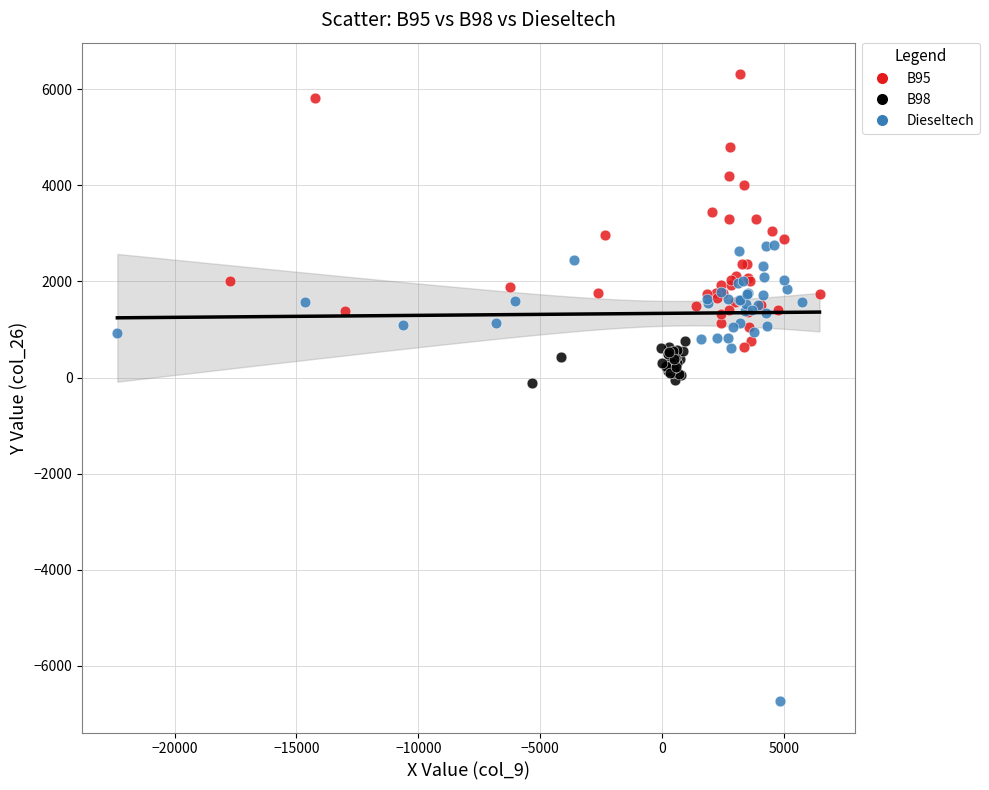

Which series contains the lowest Y value?

Dieseltech